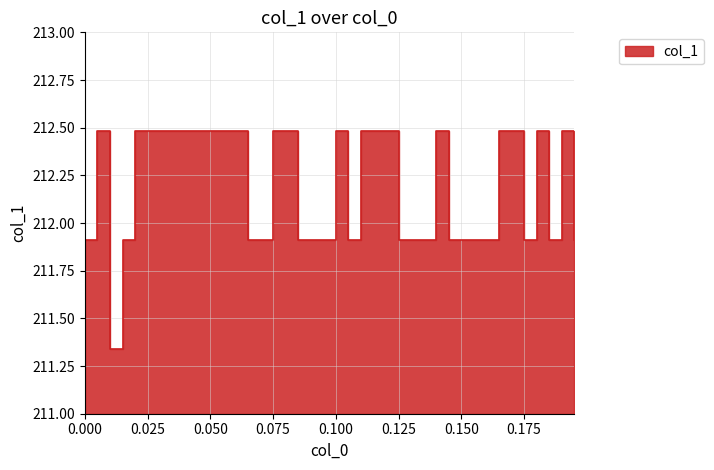

What is the change in value from 0.01 to 0.16?

+0.6